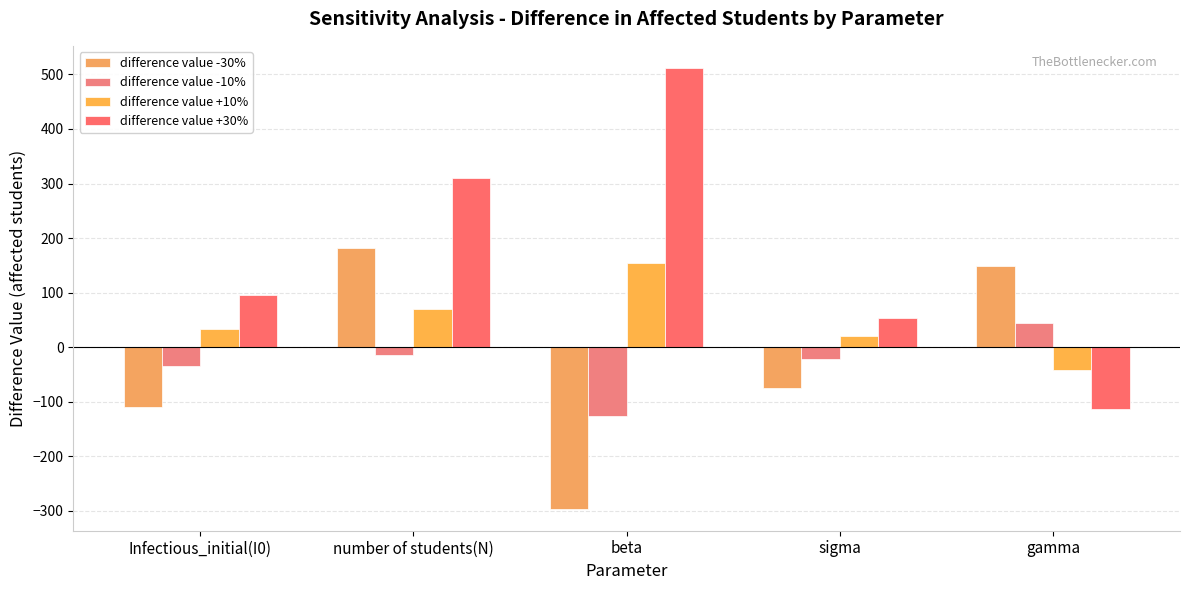

How many bars are there in each group?

4